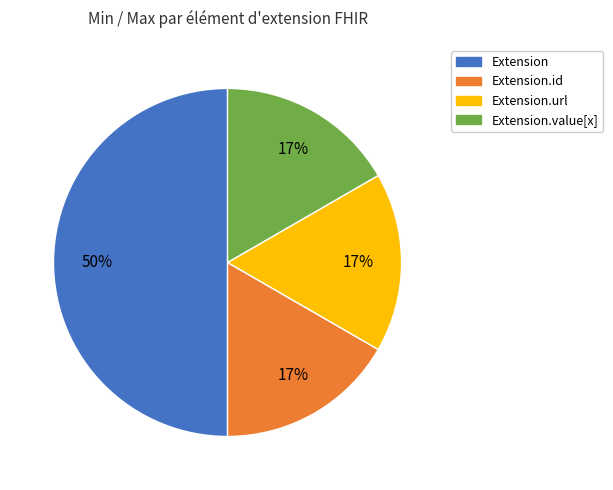

To the nearest percent, what is the average slice percentage?

25%